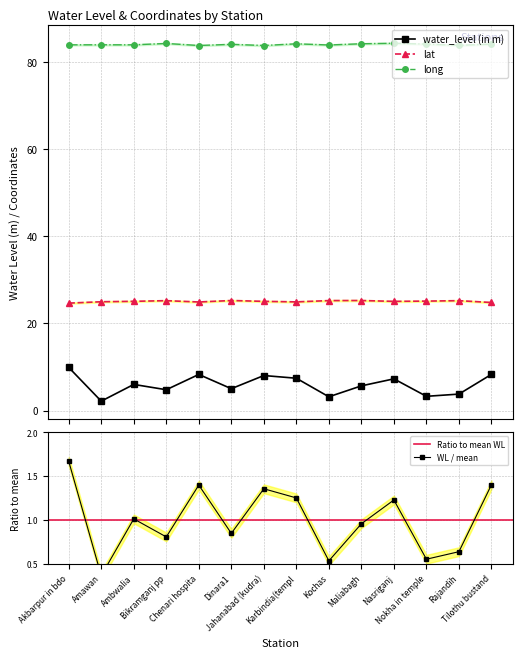

True or false: lat and long cross at least once.

False